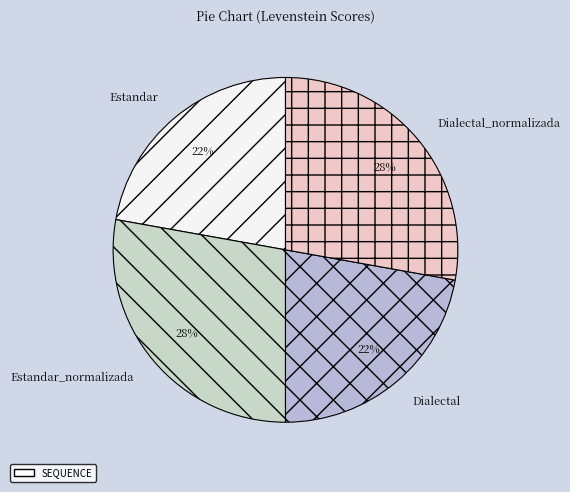

True or false: Dialectal accounts for 31% of the total.

False